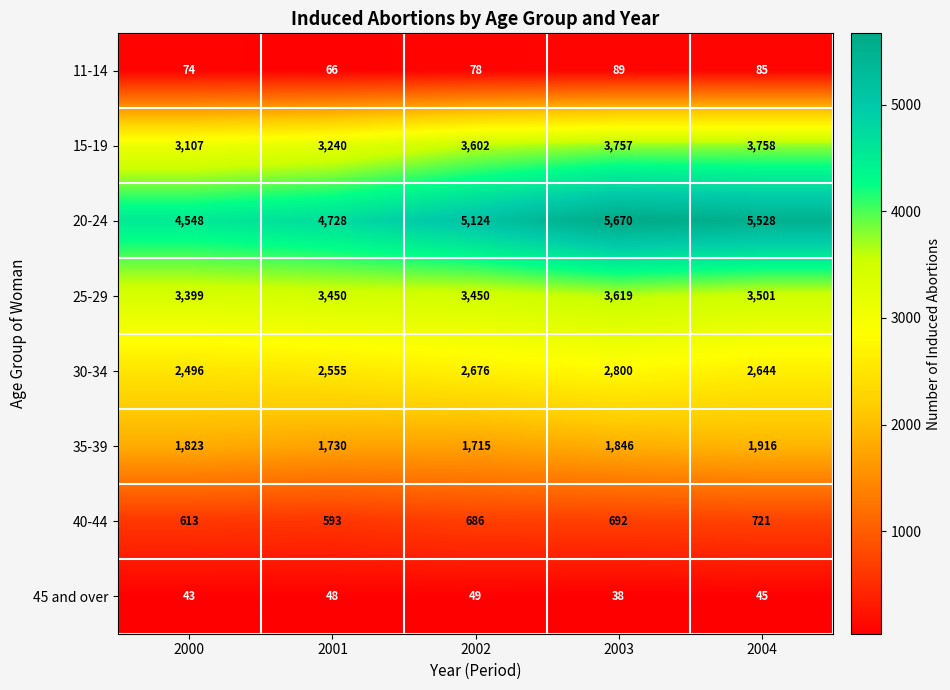

The value of 30-34 at 2000 is 2496. True or false?

True